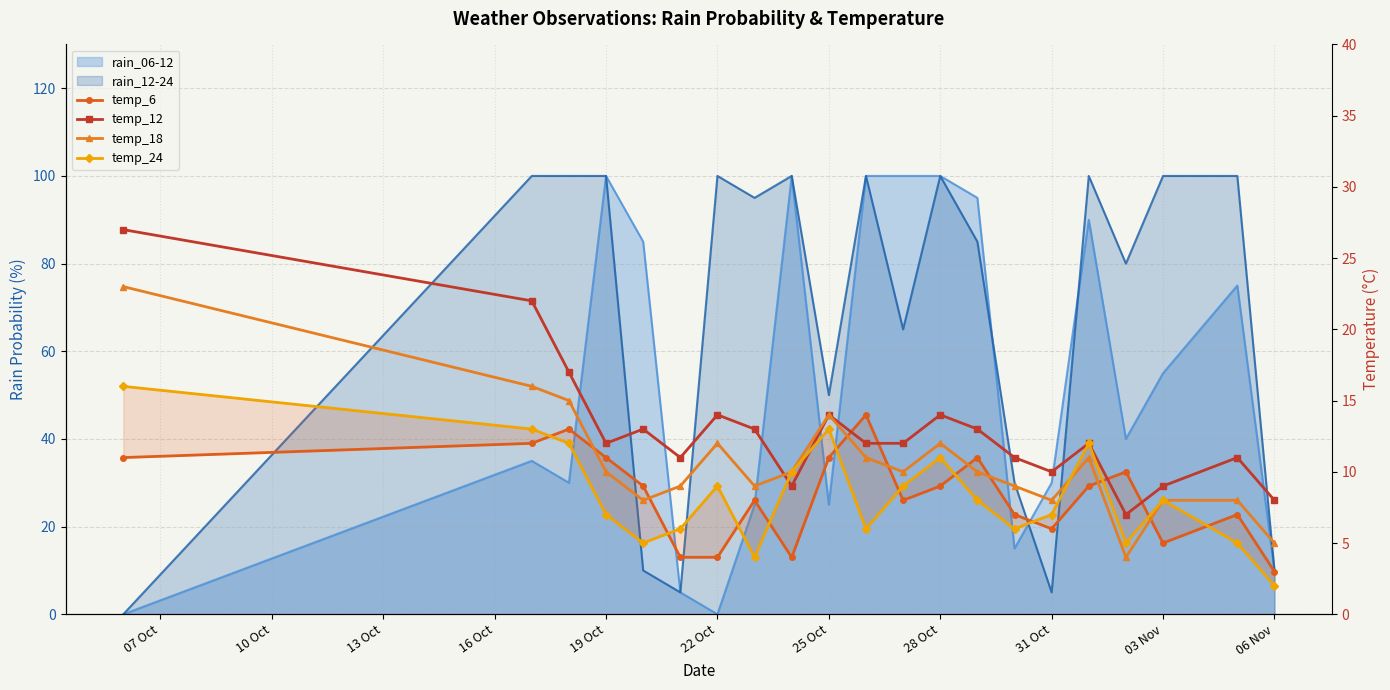

What position from the left is 25 Oct?

10